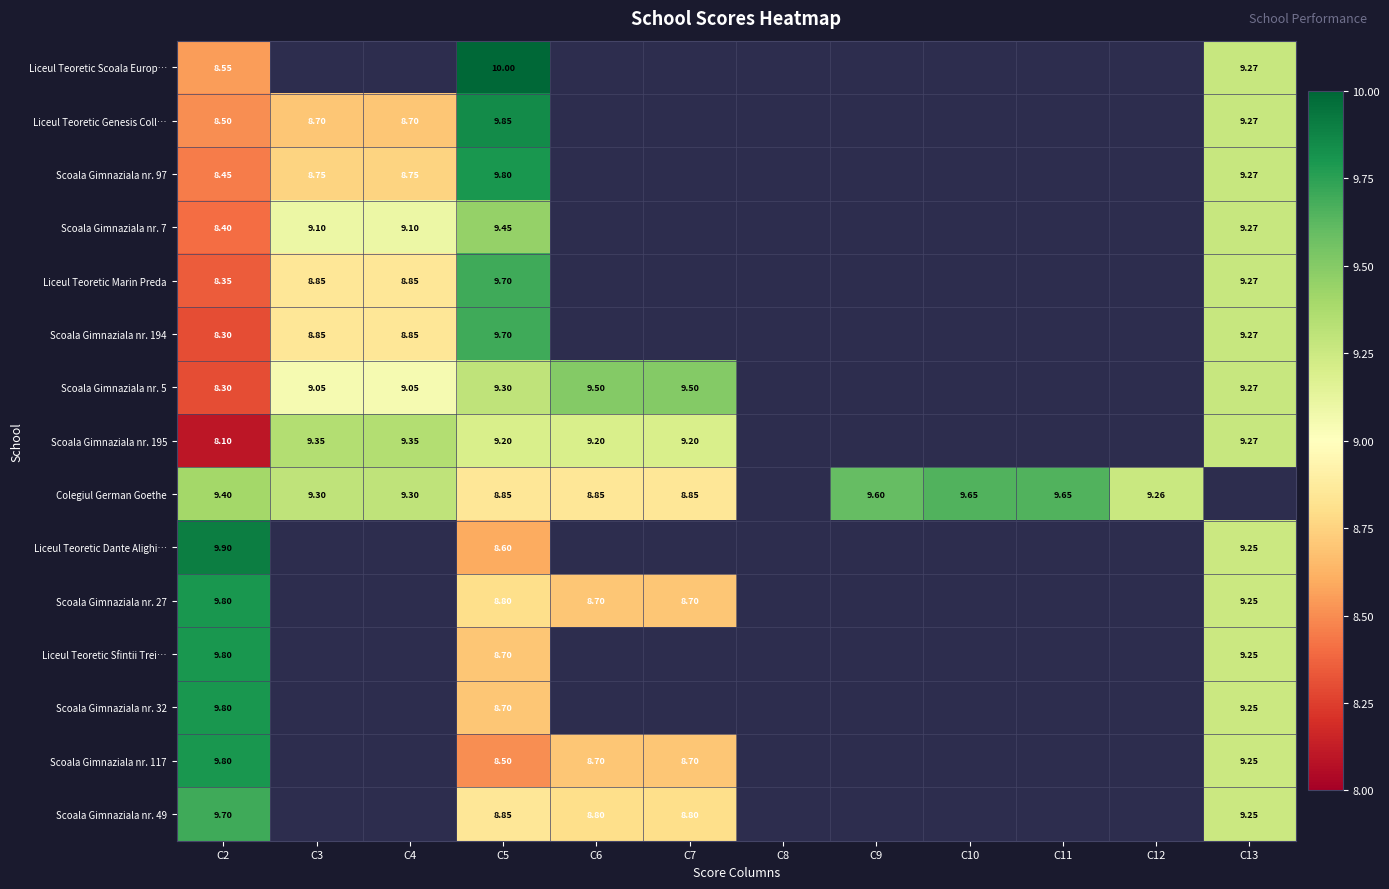

What is the lowest value of the Scoala Gimnaziala nr. 97 series?

8.4